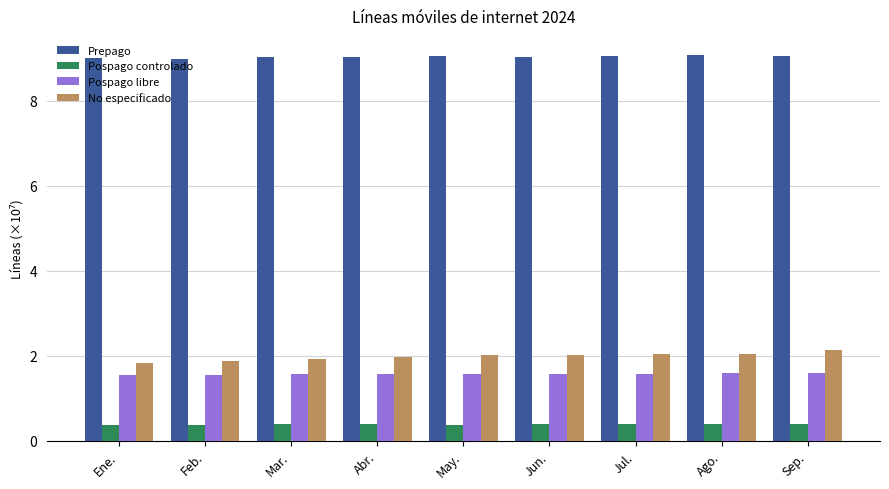

Which series has the widest spread of values?

No especificado